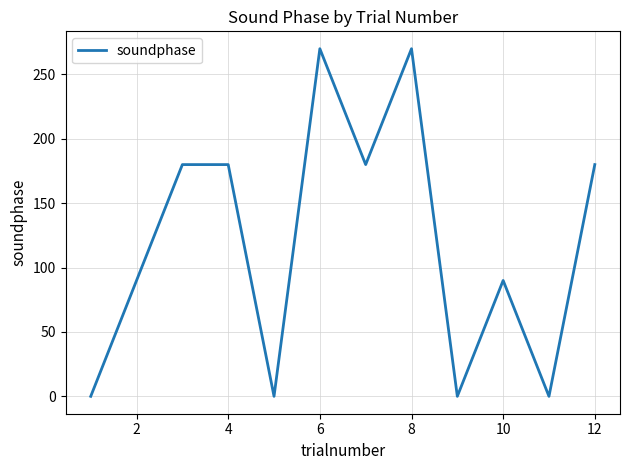

What is the greatest value displayed?

270